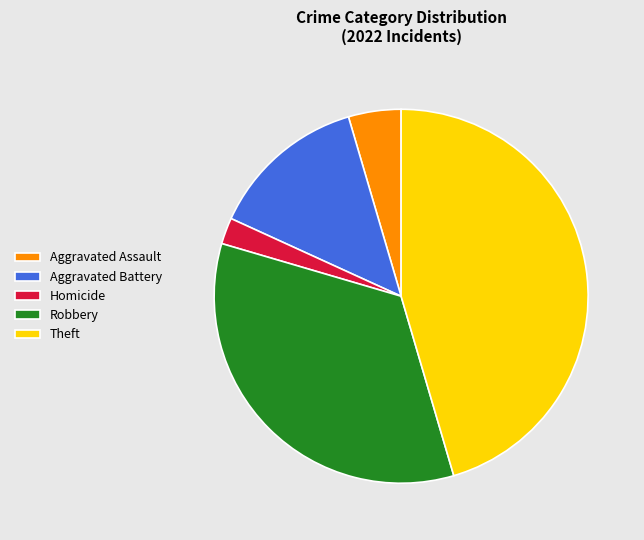

Rank the categories by value from highest to lowest.

Theft, Robbery, Aggravated Battery, Aggravated Assault, Homicide